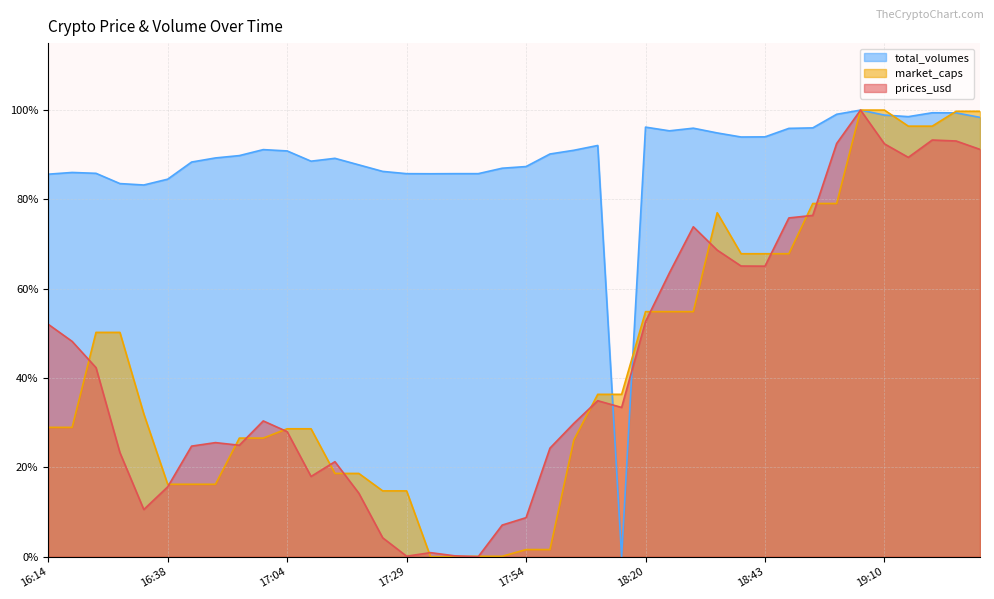

What is the spread (max minus min) of values at 18:43?

0.3